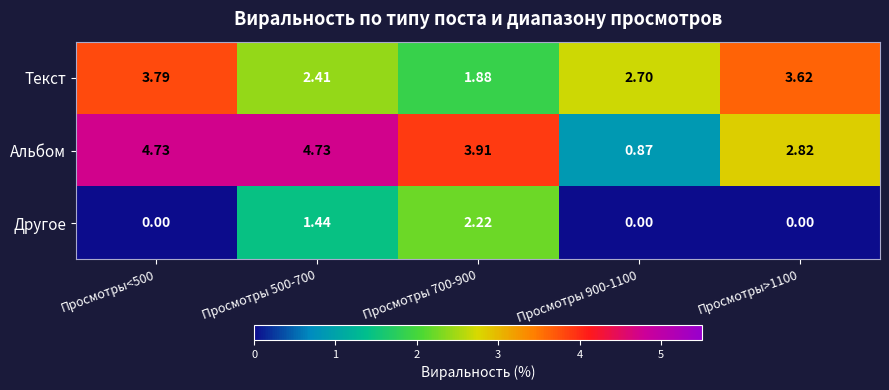

Which series has the largest range (max minus min)?

Альбом